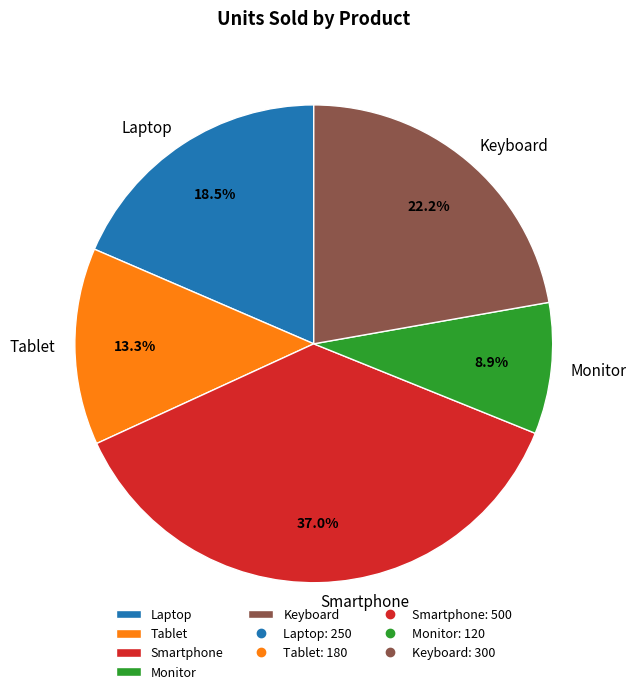

What is the smallest slice in the pie chart?

Monitor